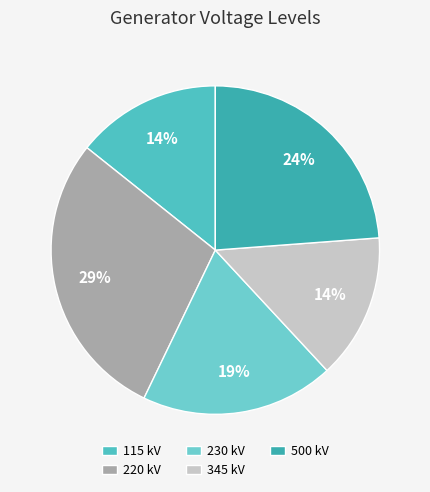

Which slice is the largest?

220